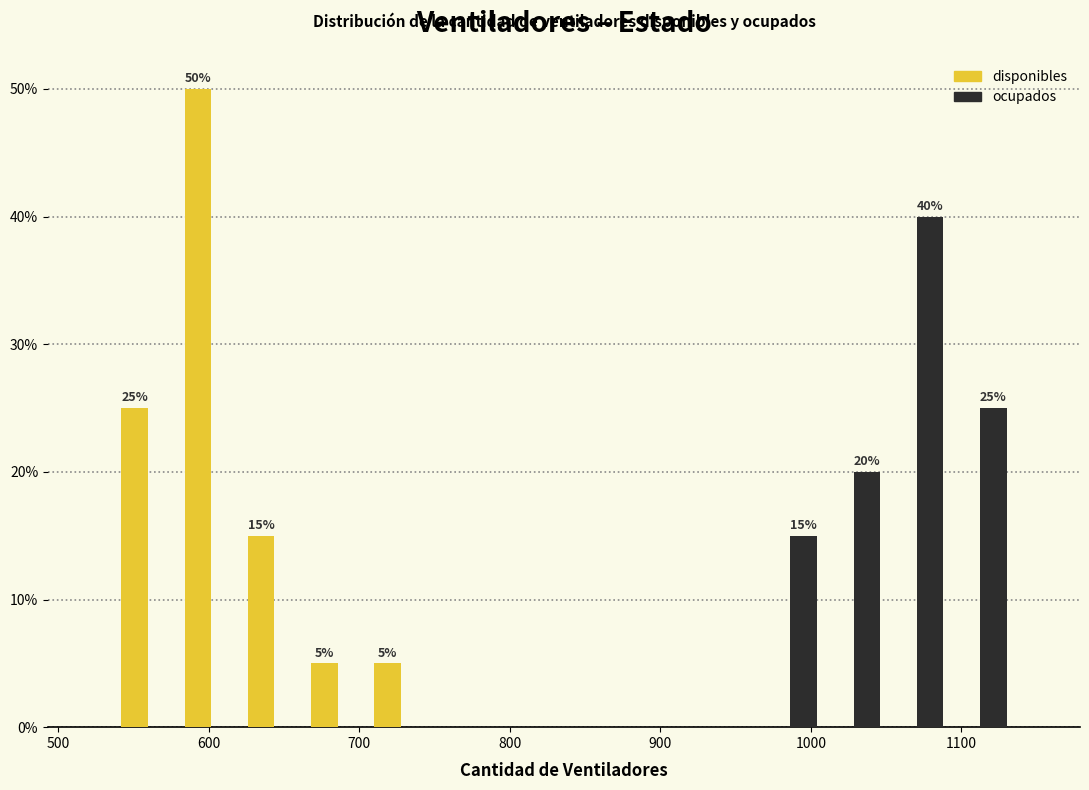

In the ocupados series, which range on the x-axis has the tallest bar?

1067 to 1109